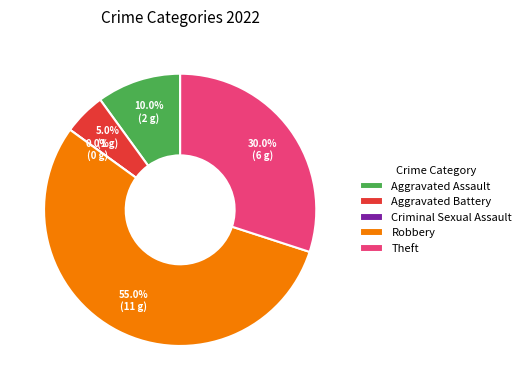

What is the smallest slice in the pie chart?

Criminal Sexual Assault